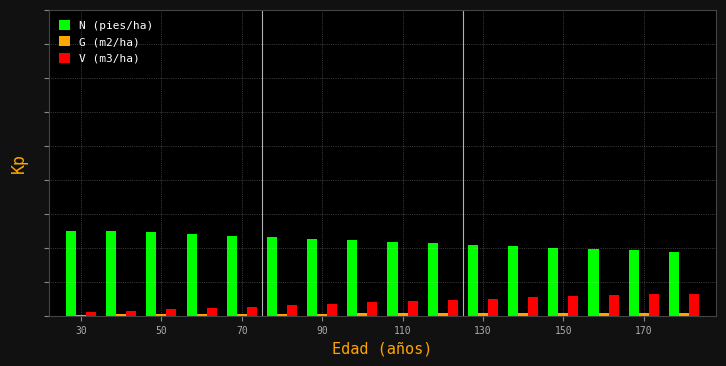

Reading left to right, extract all data points from this chart.

N (pies/ha): 2.5	2.5	2.5	2.4	2.4	2.3	2.3	2.2	2.2	2.1	2.1	2.0	2.0	2.0	1.9	1.9
G (m2/ha): 0.0	0.0	0.0	0.0	0.1	0.1	0.1	0.1	0.1	0.1	0.1	0.1	0.1	0.1	0.1	0.1
V (m3/ha): 0.1	0.1	0.2	0.2	0.3	0.3	0.4	0.4	0.4	0.5	0.5	0.5	0.6	0.6	0.6	0.7